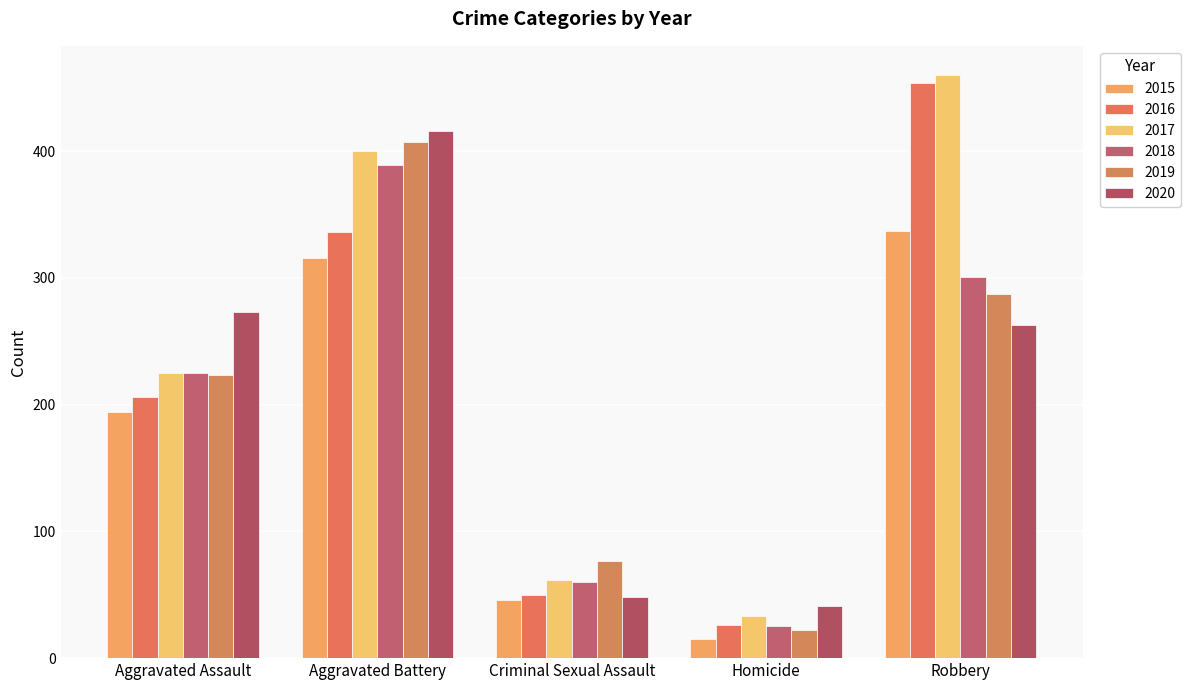

Between Aggravated Assault and Robbery, which series saw the biggest shift?

2016